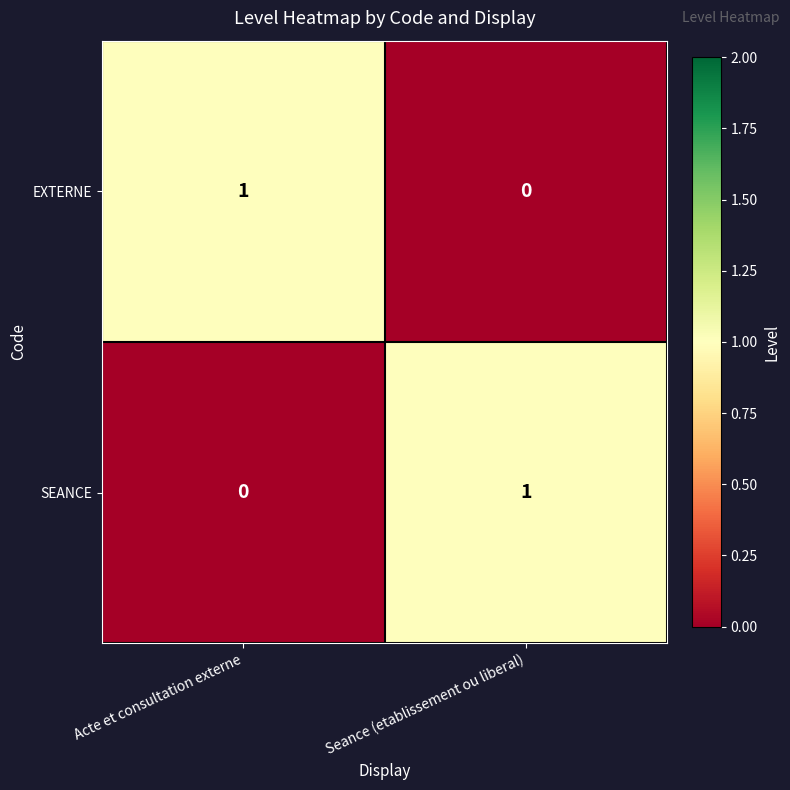

Which category has the lowest value in the SEANCE series?

Acte et consultation externe